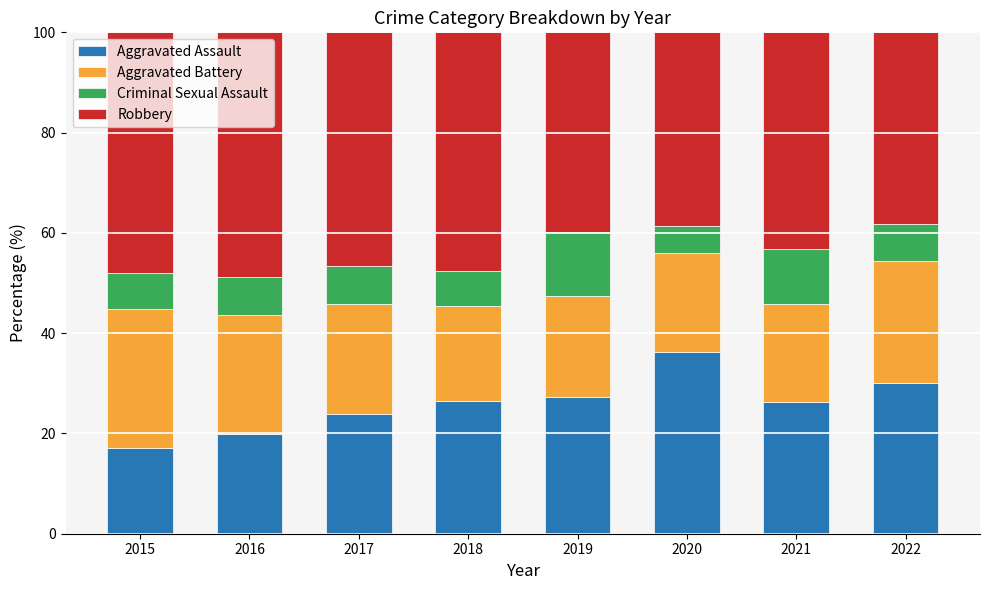

What is the total value across all series at 2021?

100.0